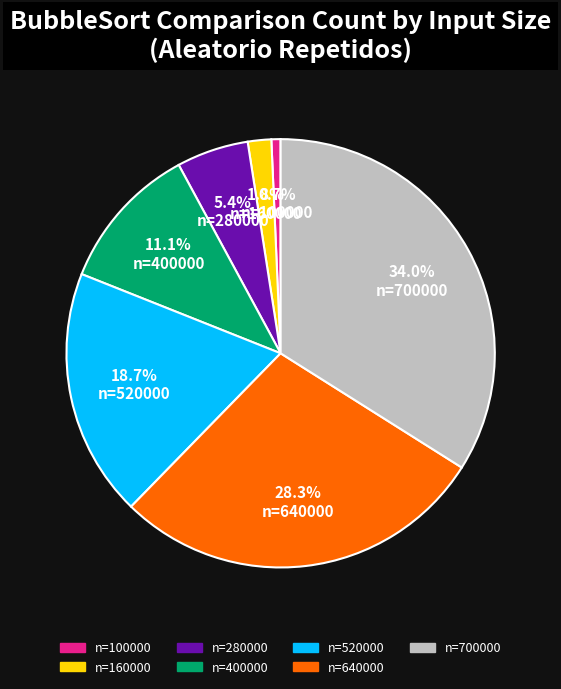

Is there a majority slice in this chart?

No